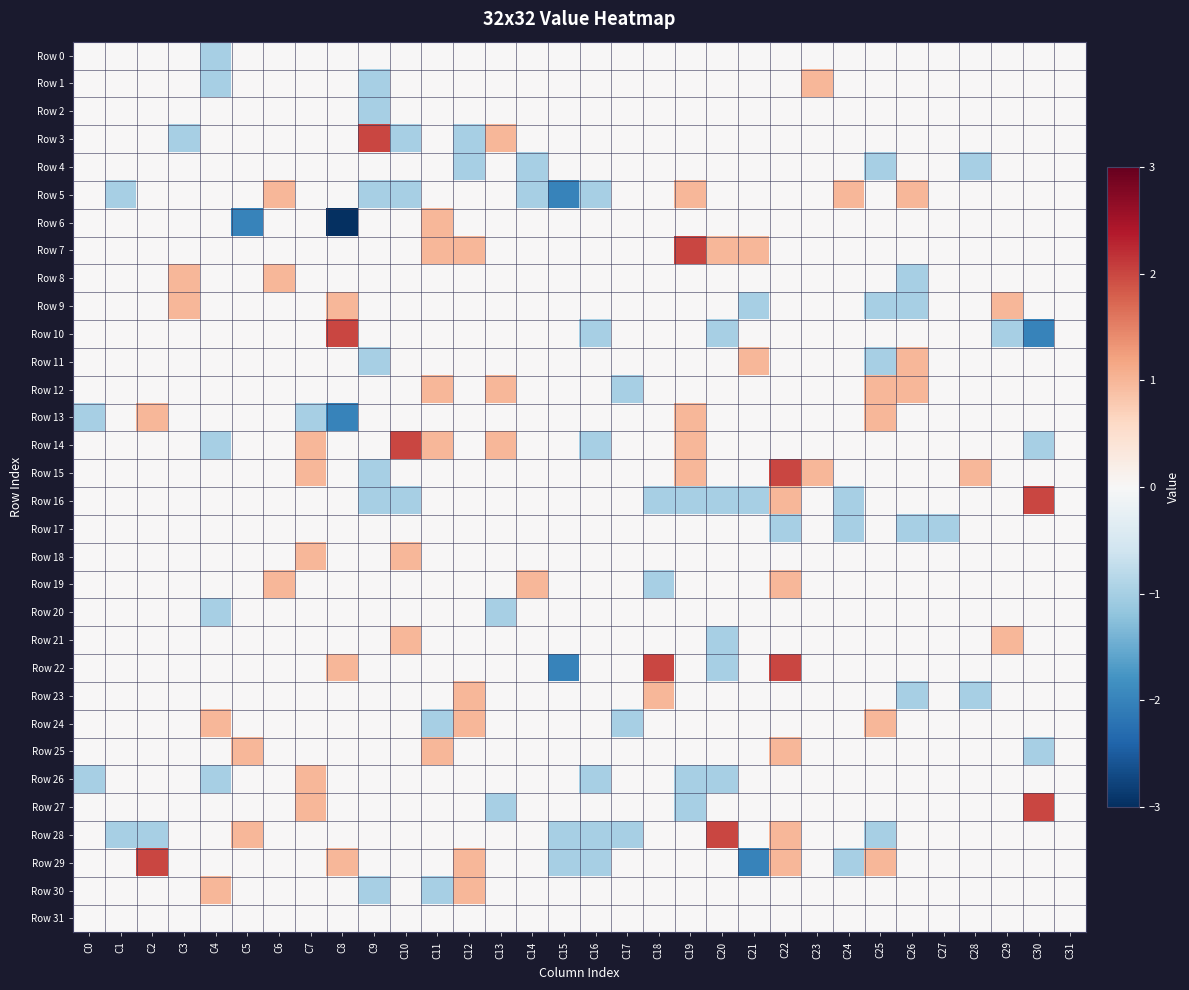

Which series has the widest spread of values?

Row 6